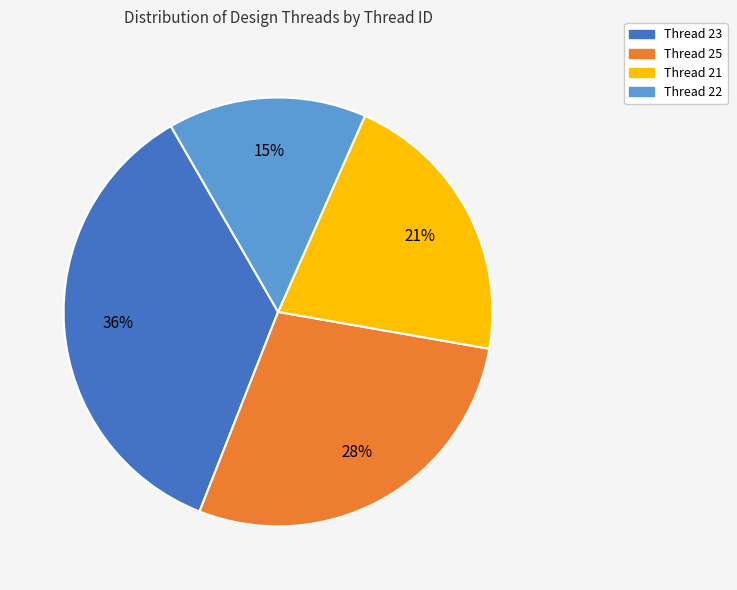

Does Thread 21 represent more than half of the total?

No